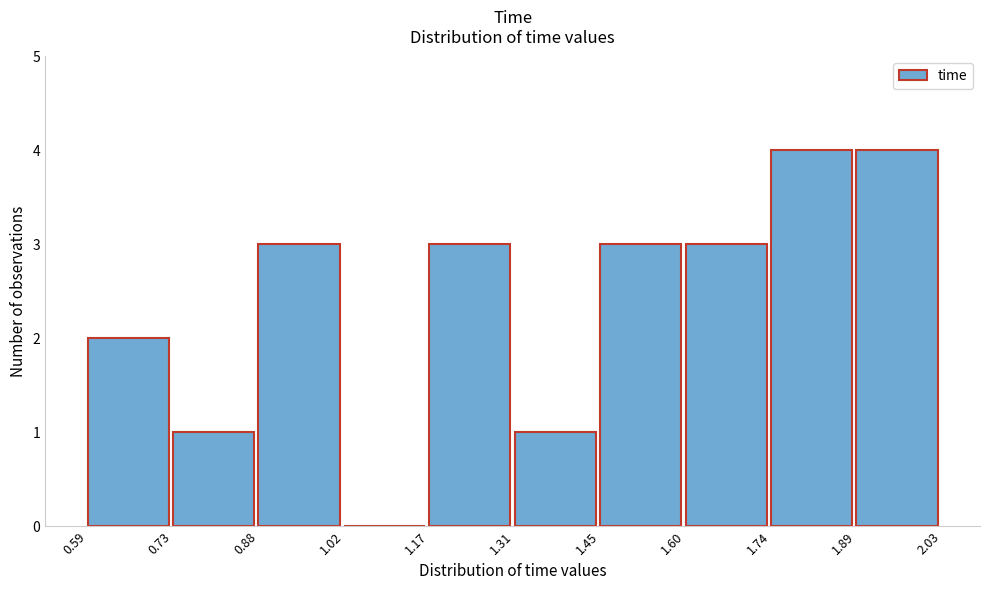

Reading left to right, list every bar in this chart as the range it spans on the x-axis followed by its height. The values are not printed on the chart, so give them approximately, as read against the axis.

0.59 to 0.73: 2
0.73 to 0.88: 1
0.88 to 1.02: 3
1.02 to 1.17: 0
1.17 to 1.31: 3
1.31 to 1.45: 1
1.45 to 1.60: 3
1.60 to 1.74: 3
1.74 to 1.89: 4
1.89 to 2.03: 4